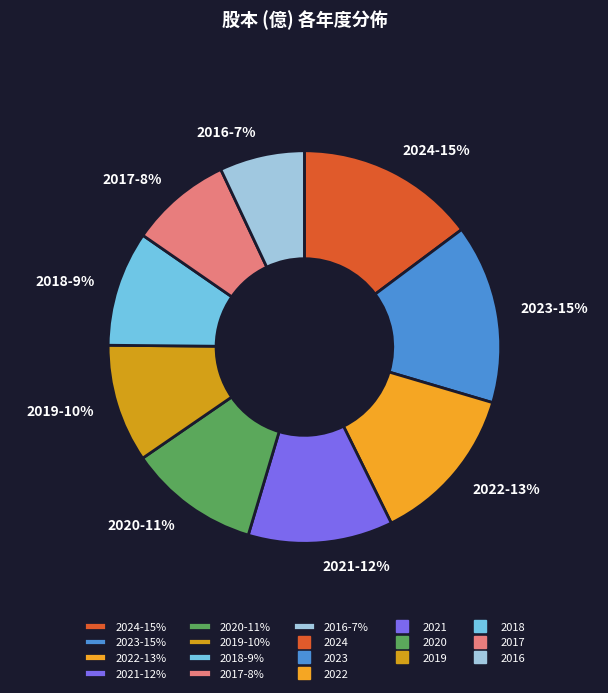

Combined, do 2023 and 2022 account for over 50%?

No